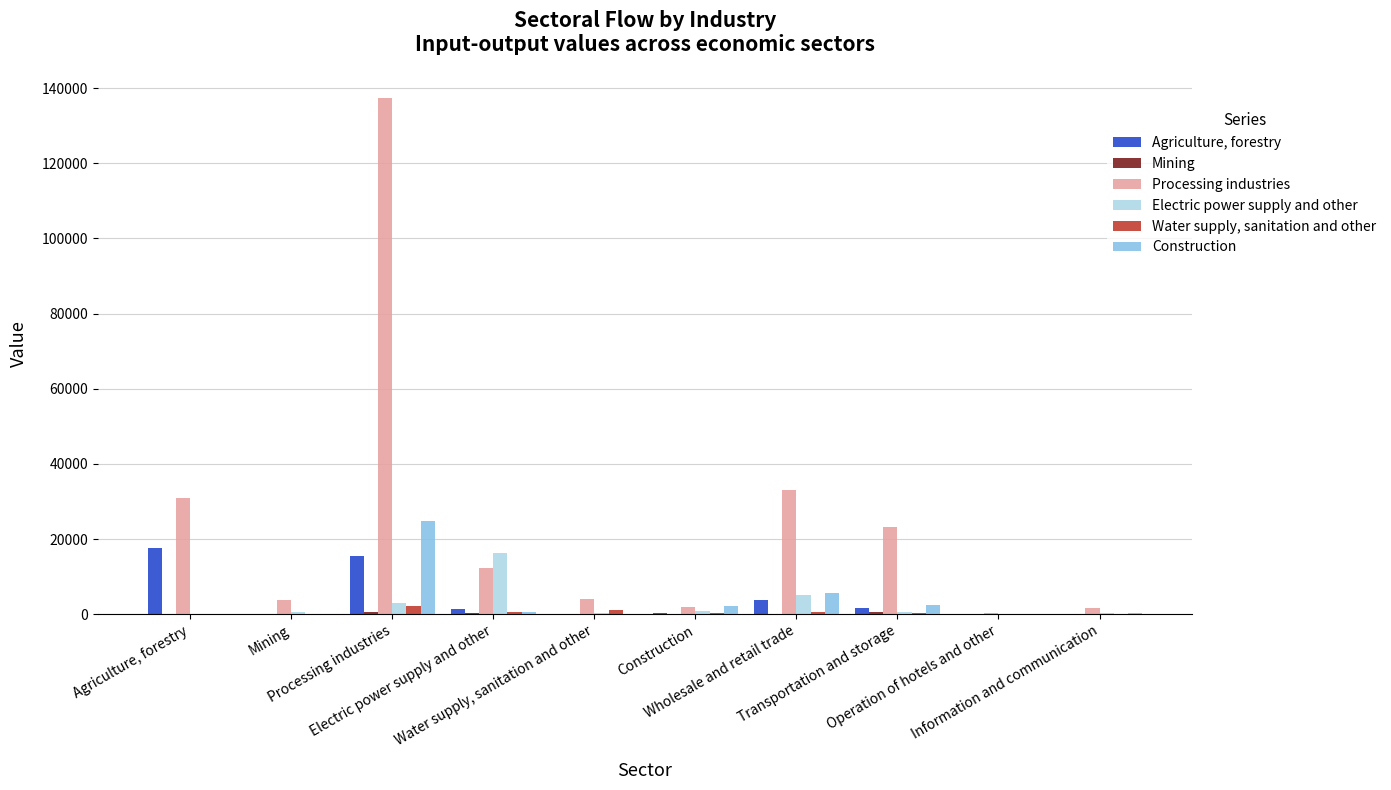

How many series are shown in this chart?

6